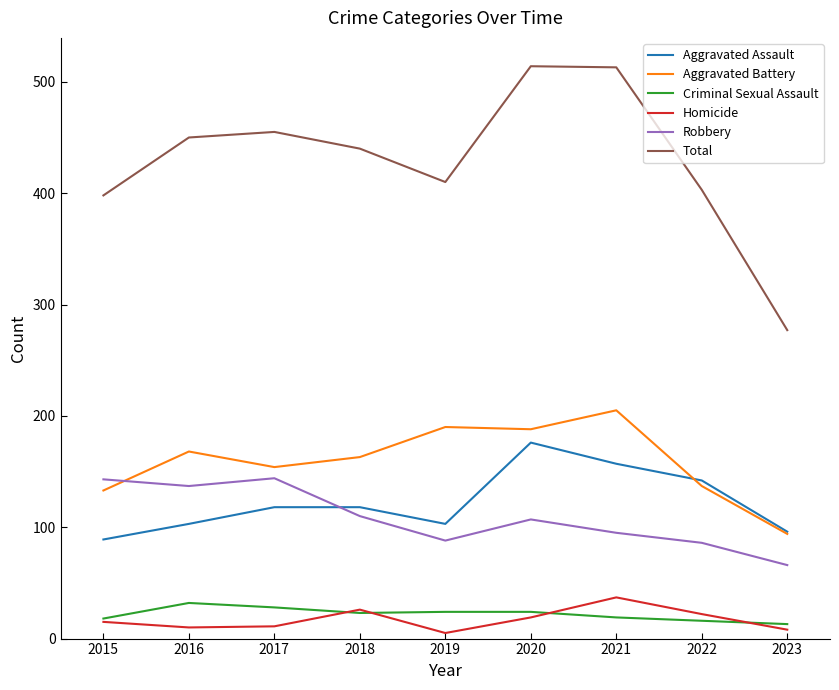

Is the value of Criminal Sexual Assault at 2023 greater than the value of Robbery at 2018?

No